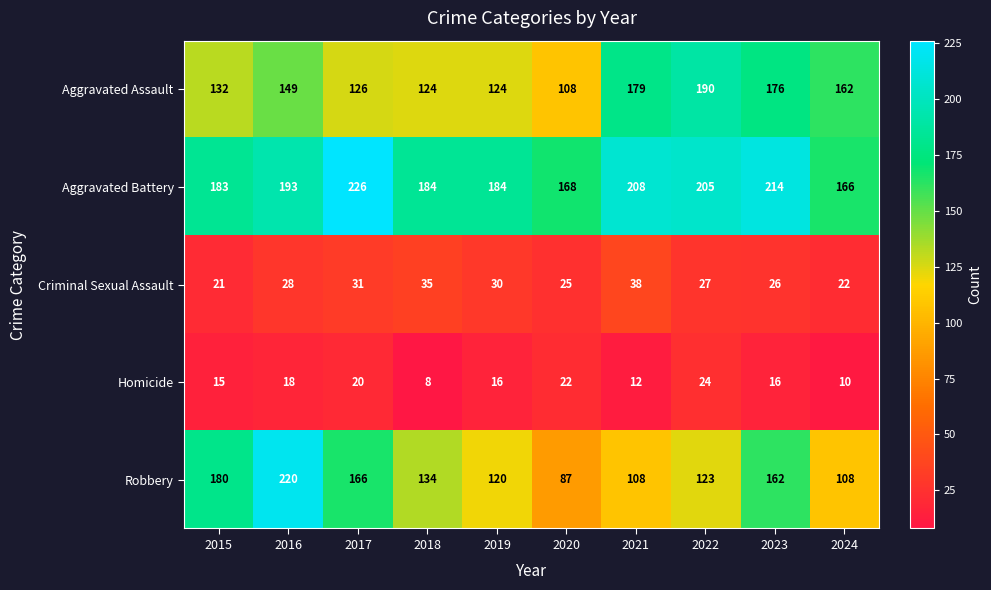

What is the minimum value shown in the chart?

8